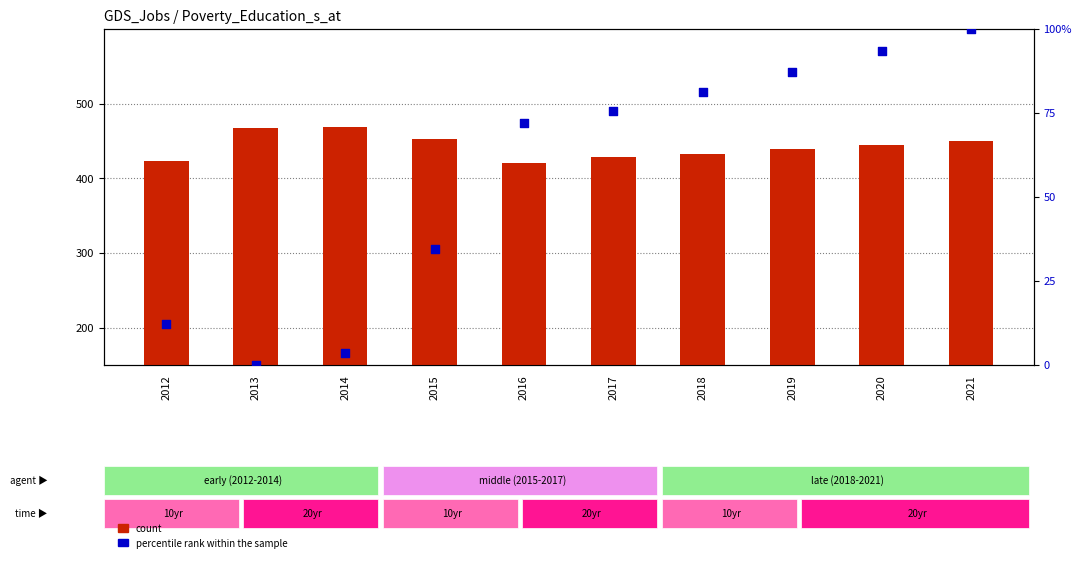

Which series has the largest total across all categories?

count